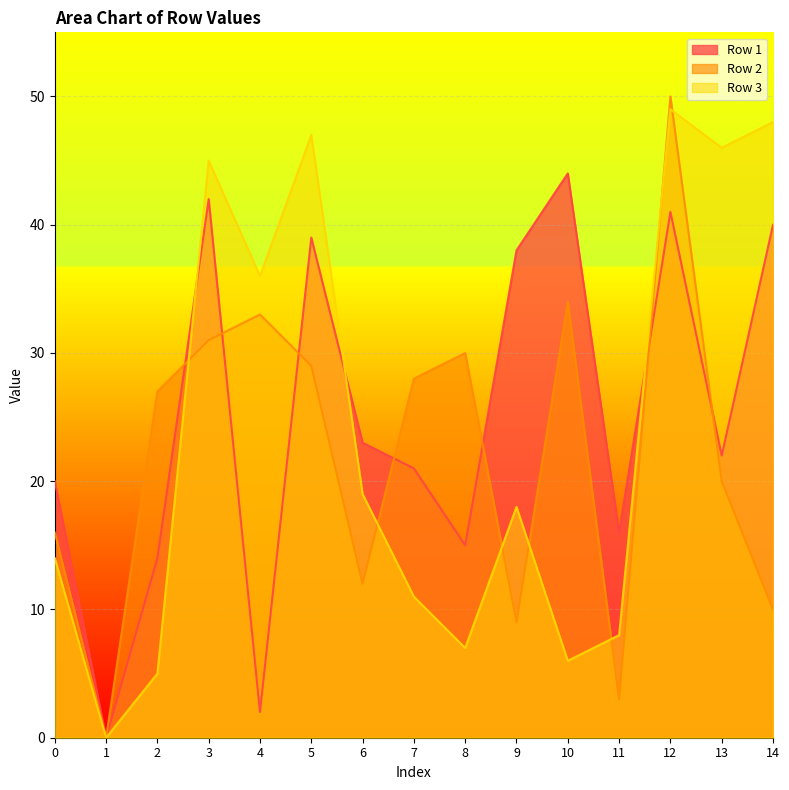

Between 2 and 8, which series saw the biggest shift?

Row 2